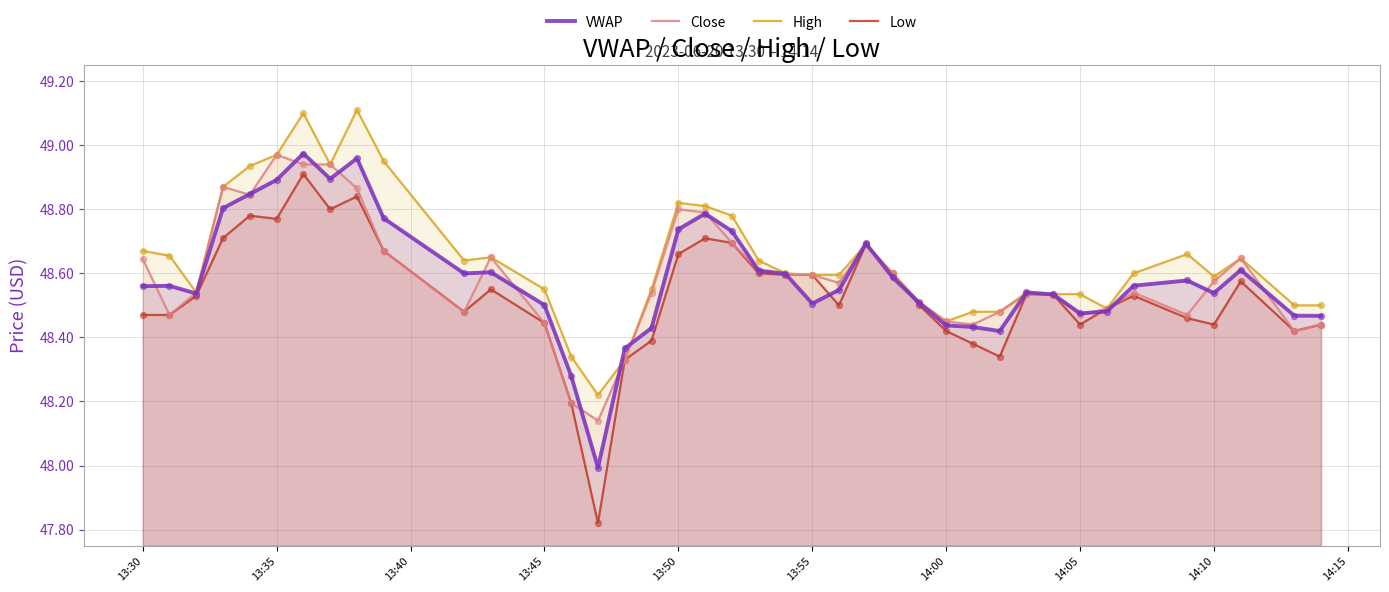

Which series has the largest total across all categories?

High